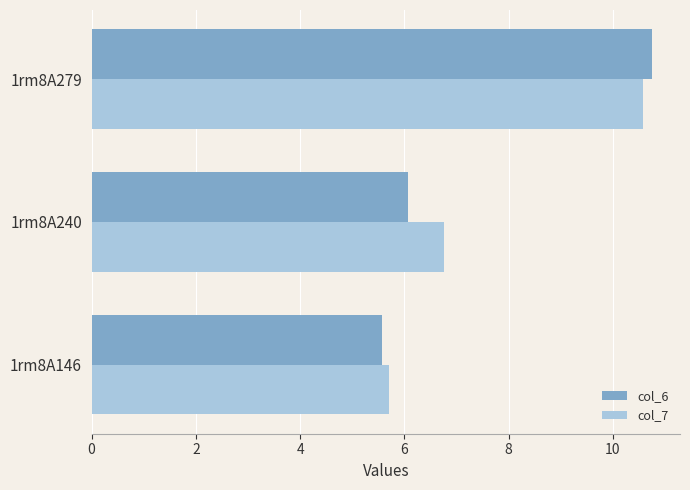

Which label corresponds to the largest value in the chart?

1rm8A279